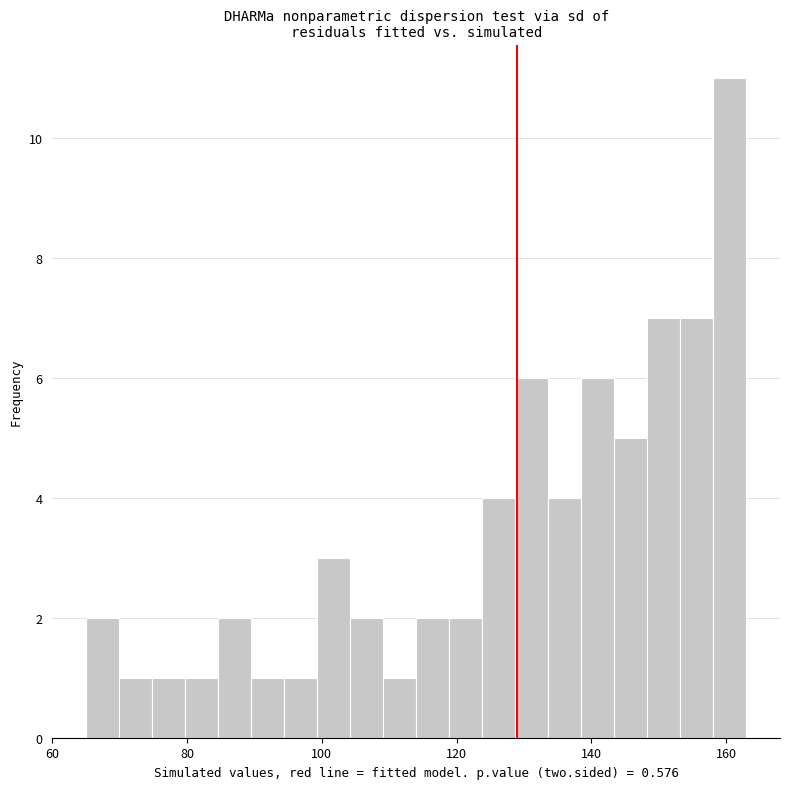

Around what value on the x-axis is the tallest bar? Give the approximate position of its centre, as read against the axis.

160